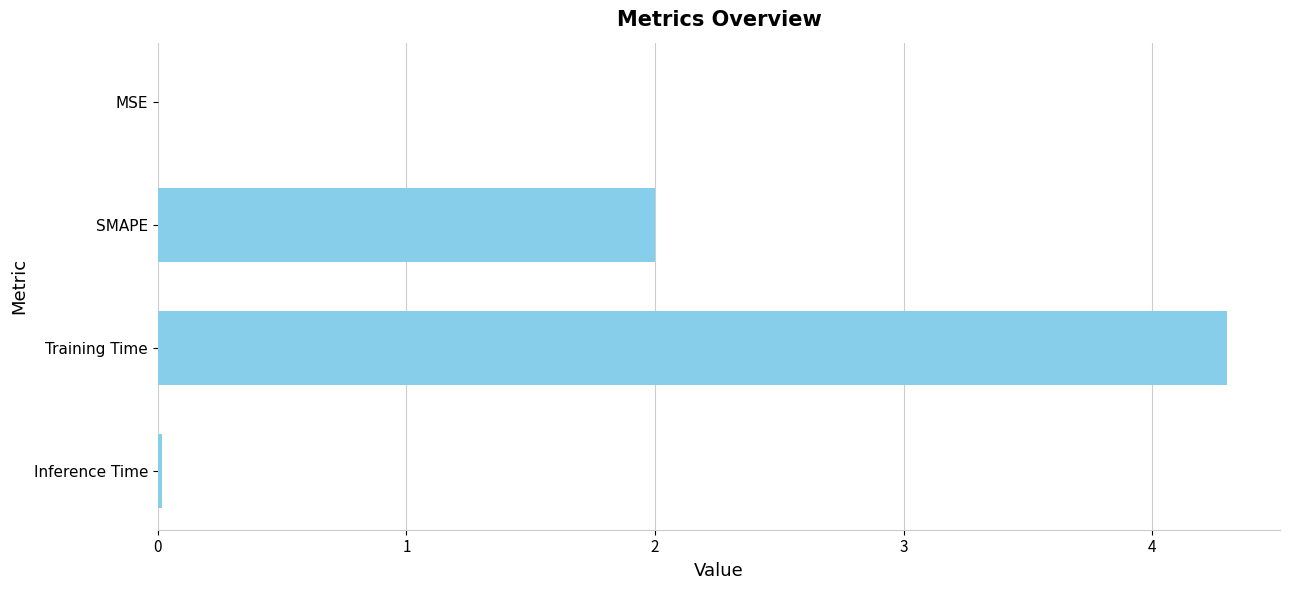

What is the sum of all values?

6.3